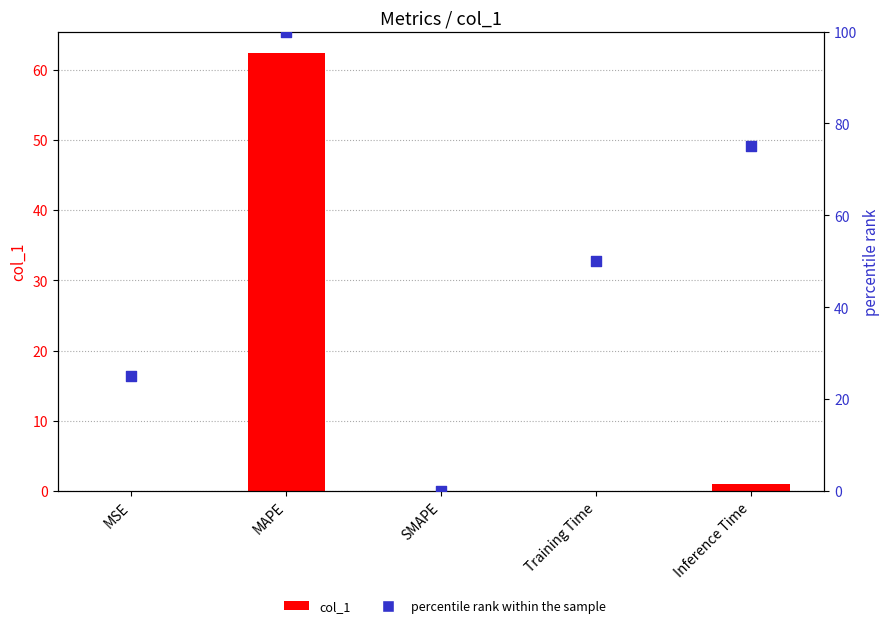

What is the total value across all series at MSE?

25.0